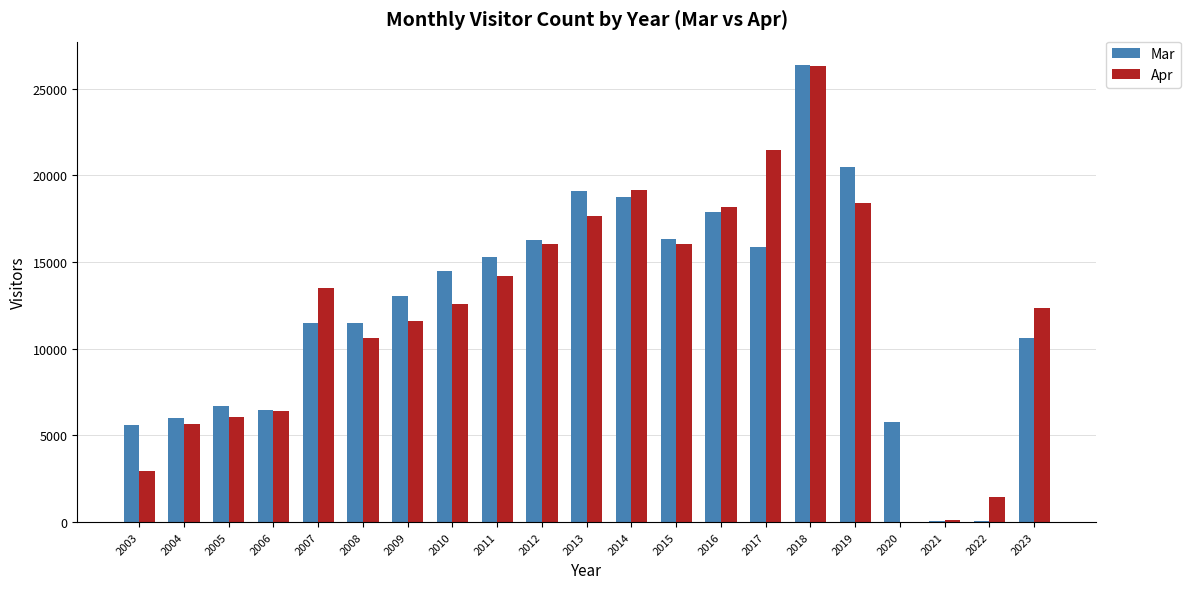

Are the bars grouped side by side (vs. stacked)?

Yes